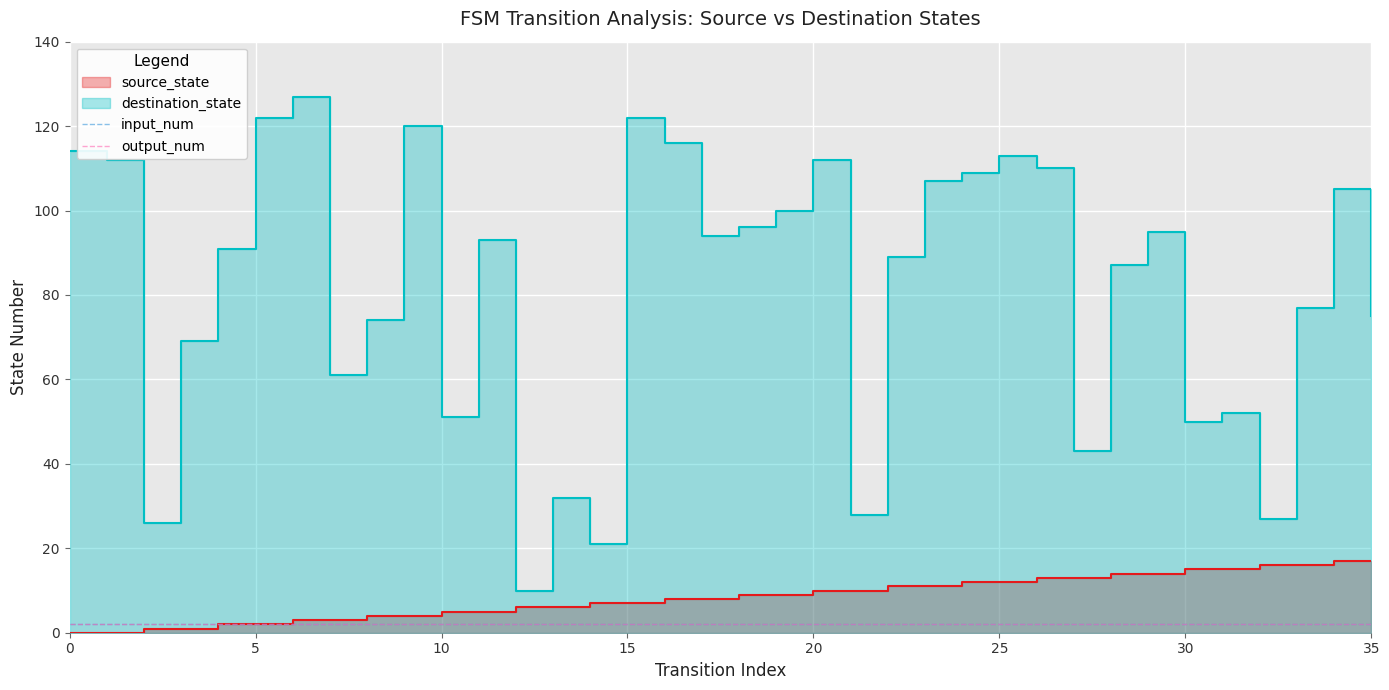

What is the difference between the maximum and minimum values in the source_state series?

17